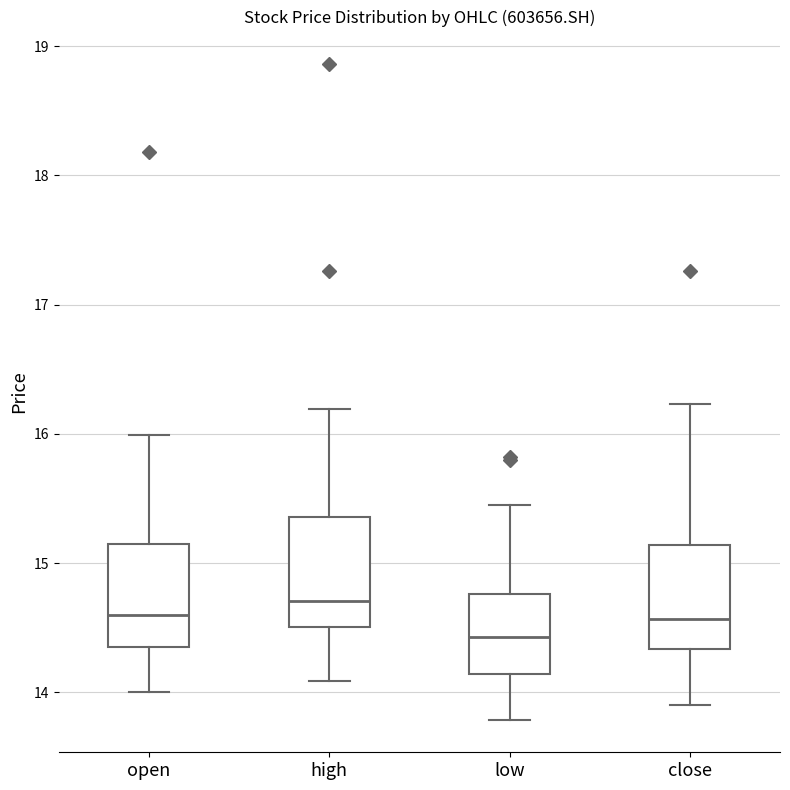

Reading left to right, read every box against the y-axis: the position of its median line, the range the box covers, and the ends of its whiskers. The values are not printed on the chart, so give them approximately, as read against the axis.

open: median 14.6, box 14.4 to 15.1, whiskers 14.0 to 16.0
high: median 14.7, box 14.5 to 15.4, whiskers 14.1 to 16.2
low: median 14.4, box 14.1 to 14.8, whiskers 13.8 to 15.5
close: median 14.6, box 14.3 to 15.1, whiskers 13.9 to 16.2